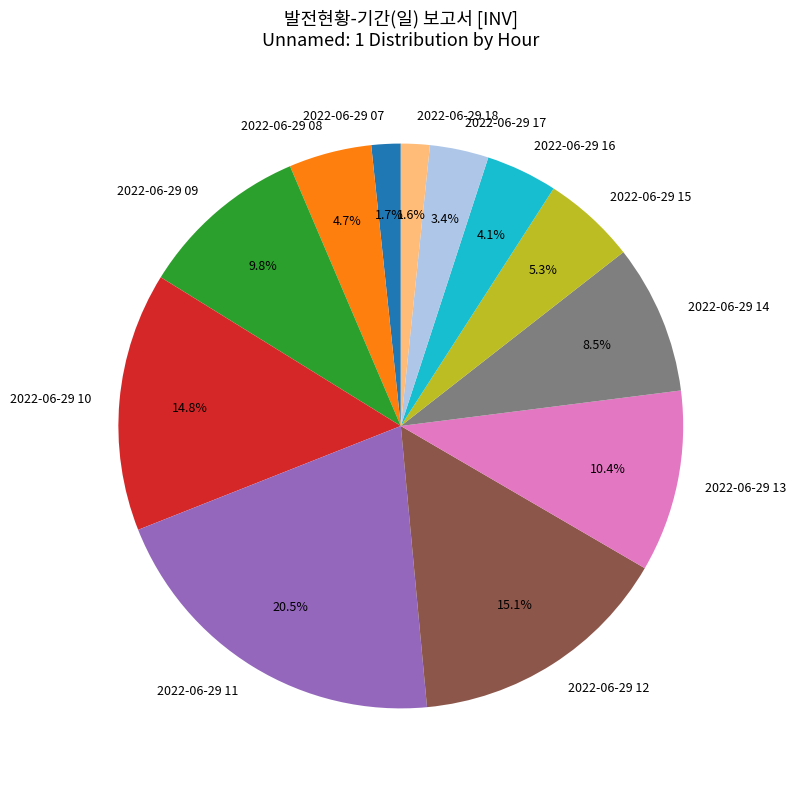

Is 2022-06-29 09 the majority of the pie?

No